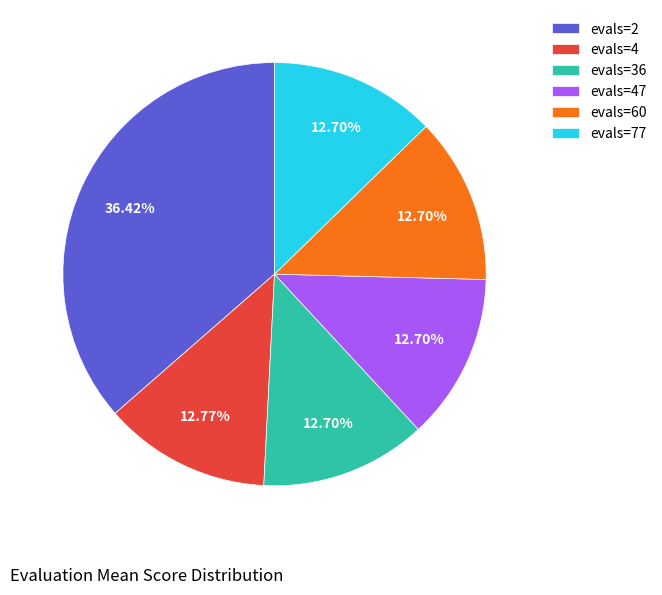

Is evals=47 the majority of the pie?

No